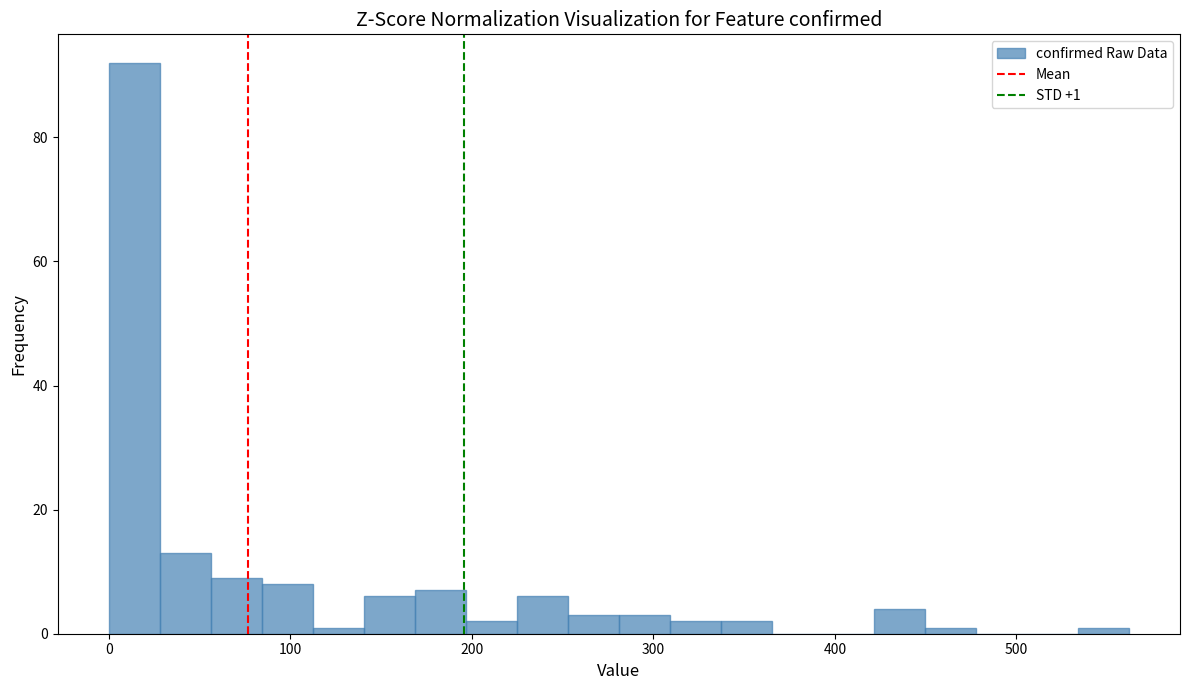

Read against the x-axis, roughly where is the centre of the tallest bar?

10